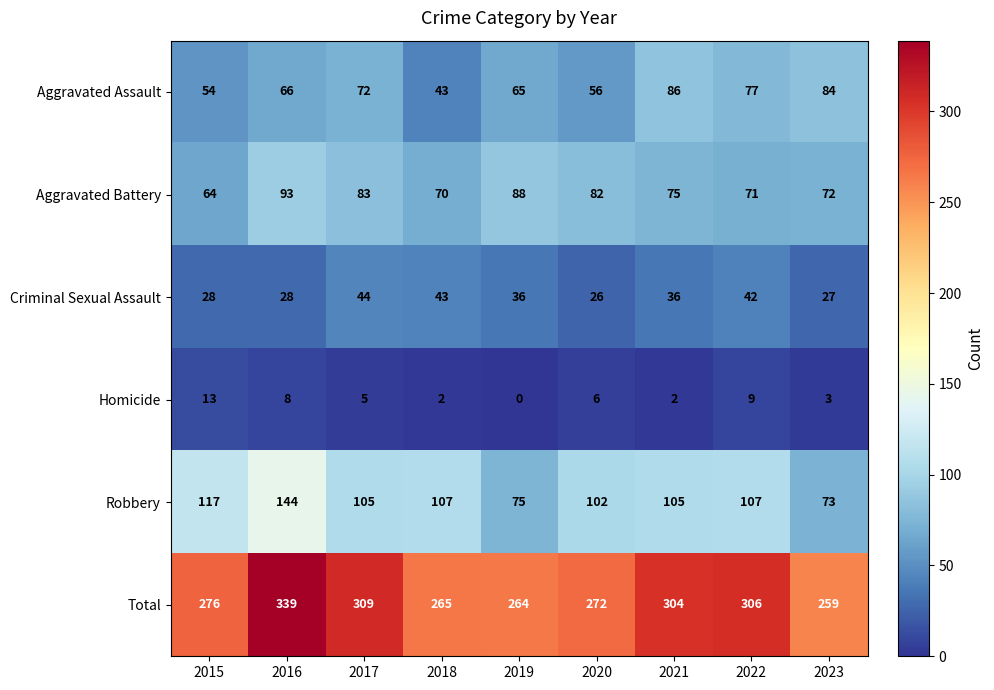

Rank the series by their maximum value, from lowest to highest.

Homicide, Criminal Sexual Assault, Aggravated Assault, Aggravated Battery, Robbery, Total